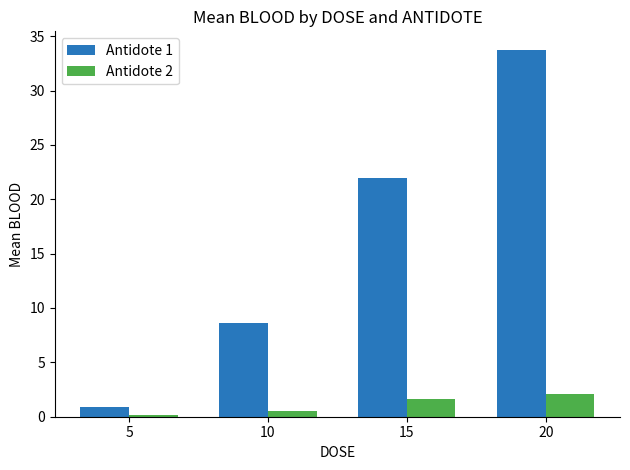

What is the value of the Antidote 2 bar at the 3rd from the left?

1.6